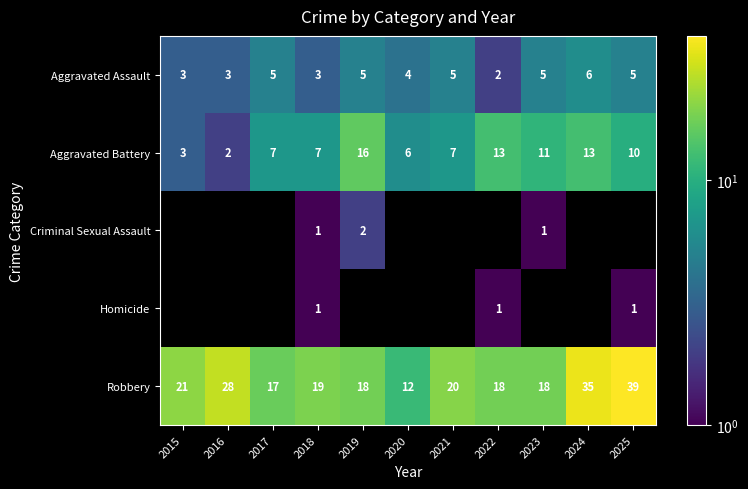

How many data points in Aggravated Assault are less than 5?

5